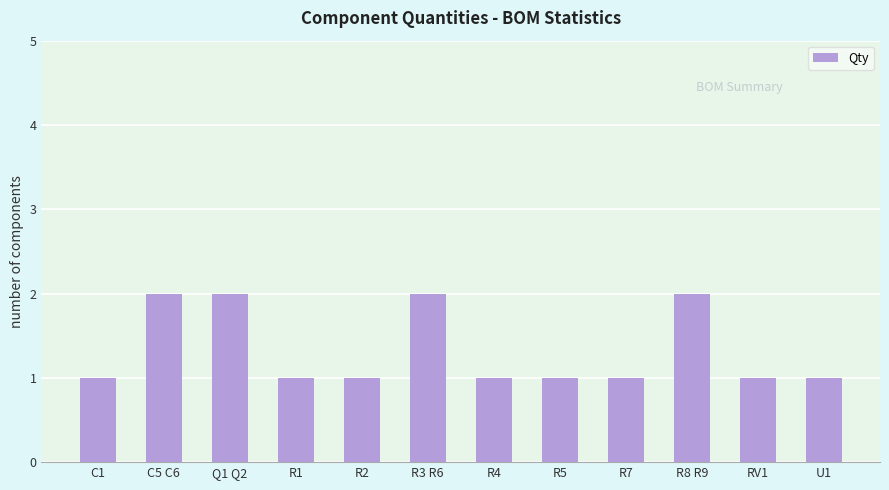

How many series are shown in this chart?

1